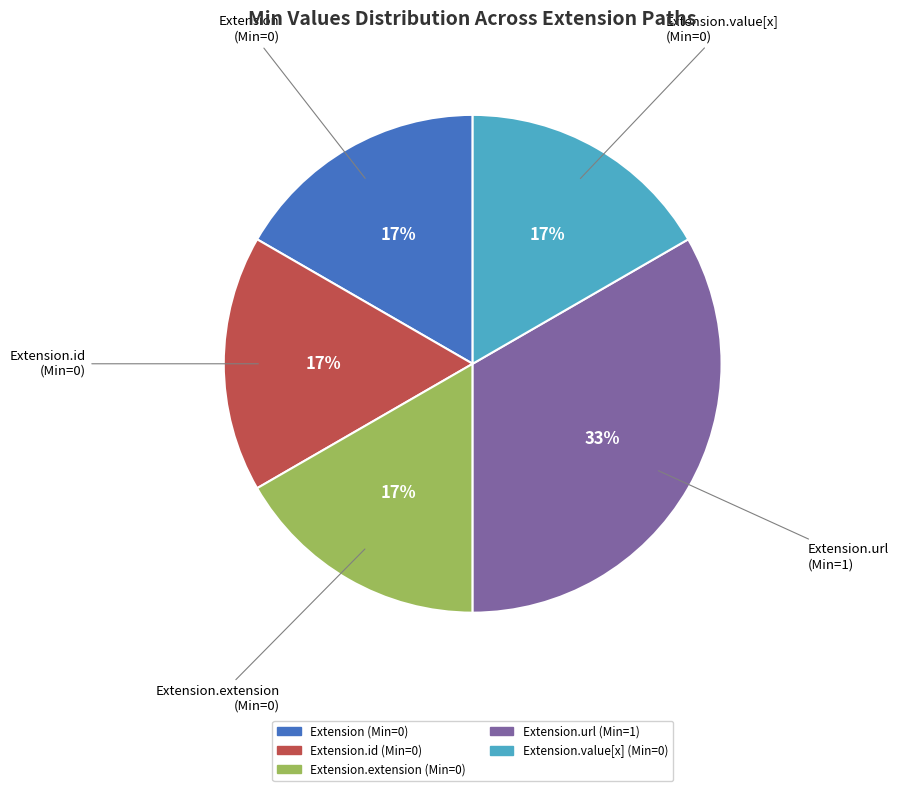

How many slices are in this pie chart?

5